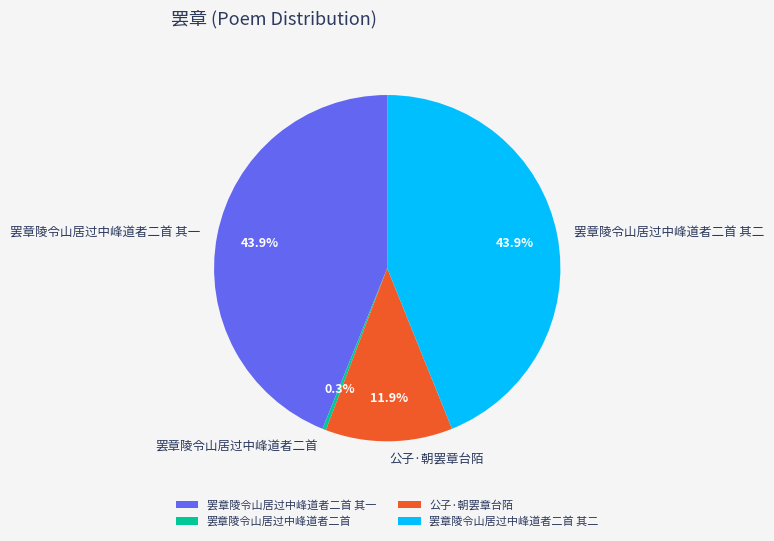

What percentage is NOT represented by 罢章陵令山居过中峰道者二首 其一?

56.1%